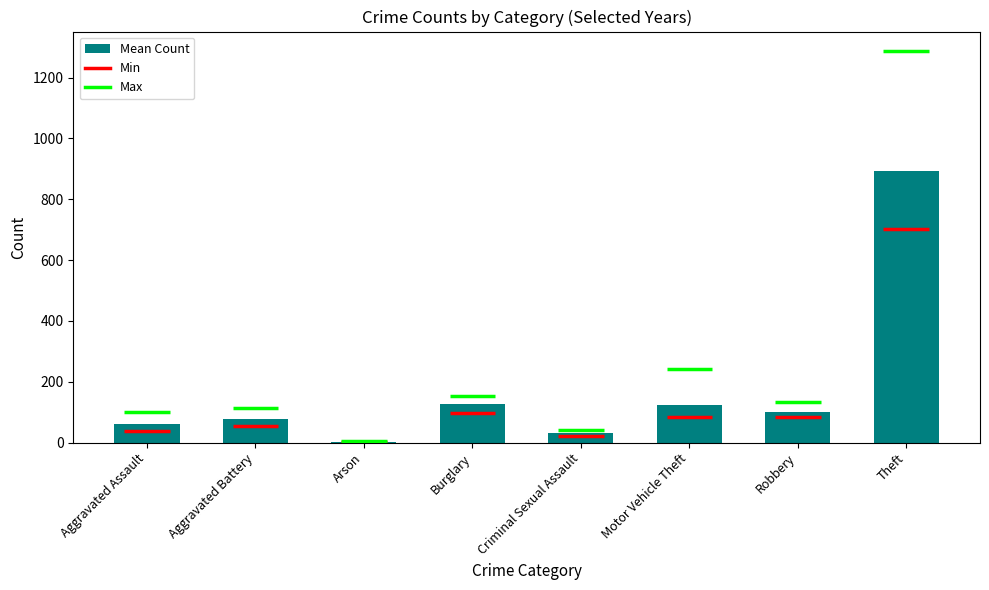

Where is the data nearest to the value 448?

Burglary